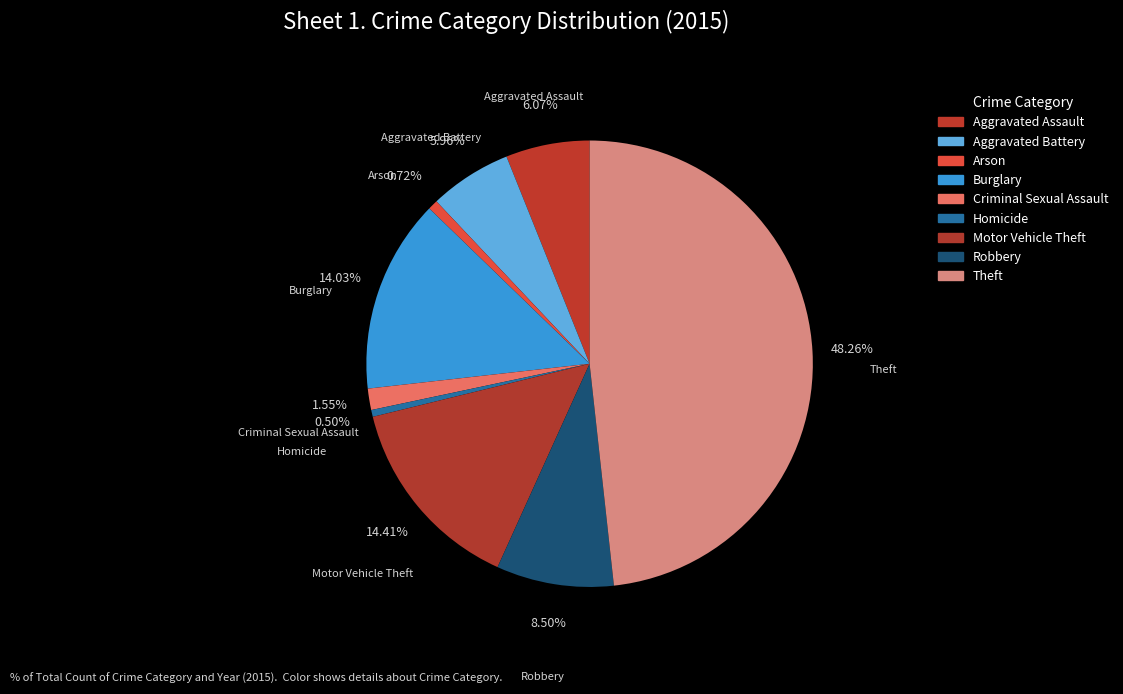

Rank the categories by value from lowest to highest.

Homicide, Arson, Criminal Sexual Assault, Aggravated Battery, Aggravated Assault, Robbery, Burglary, Motor Vehicle Theft, Theft